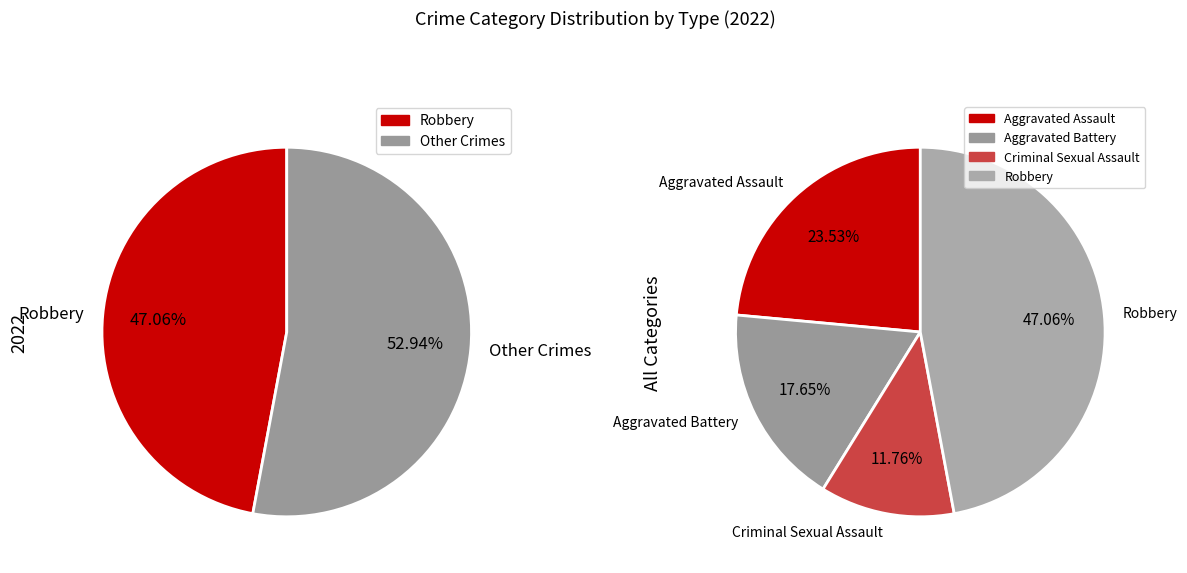

True or false: Aggravated Battery accounts for 18% of the total.

True